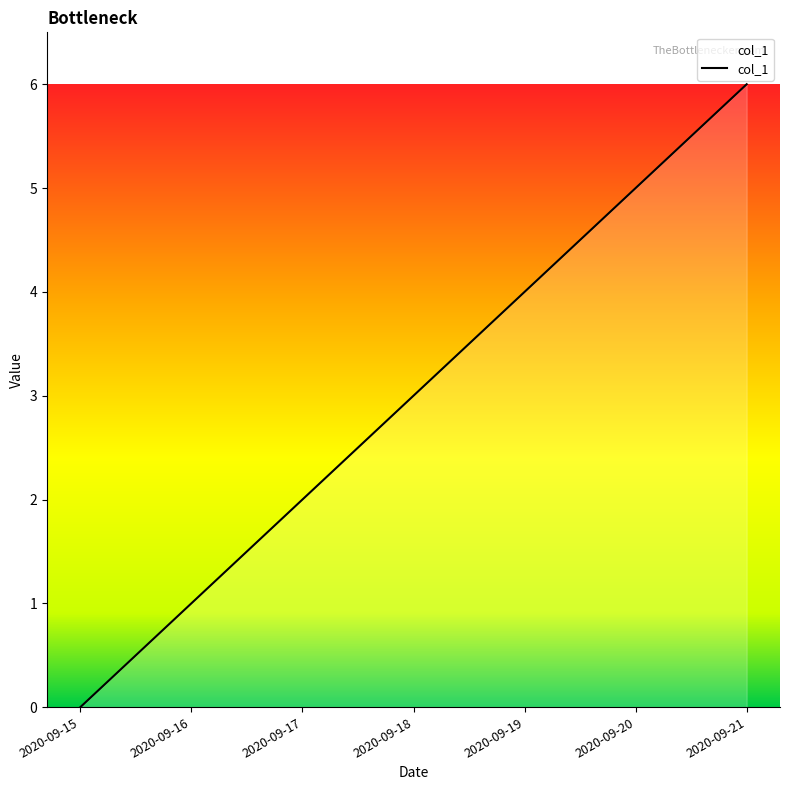

What is the sum of all values?

21